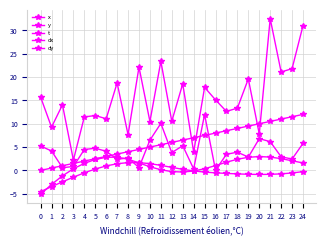

Does the chart have visible grid lines?

Yes